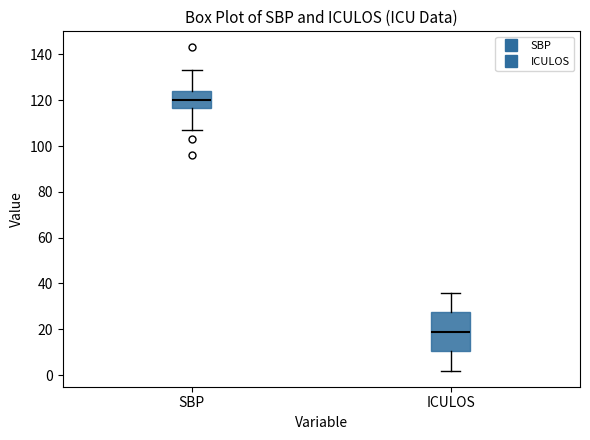

Where does the upper whisker of the box for ICULOS end on the y-axis? The values are not printed on the chart, so give them approximately, as read against the axis.

36